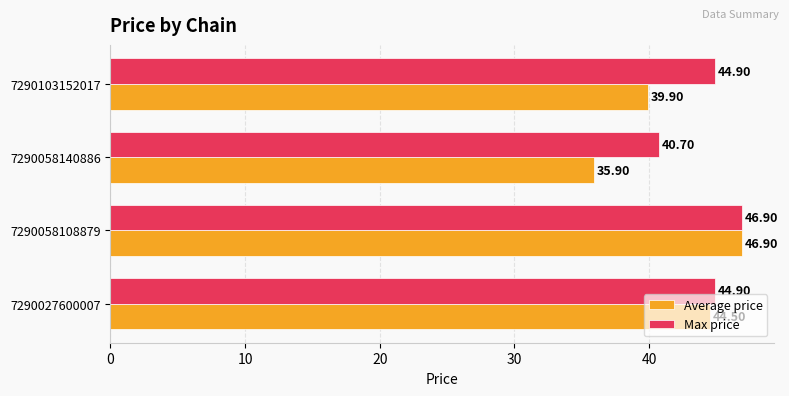

What is the spread (max minus min) of values at 7290103152017?

5.0